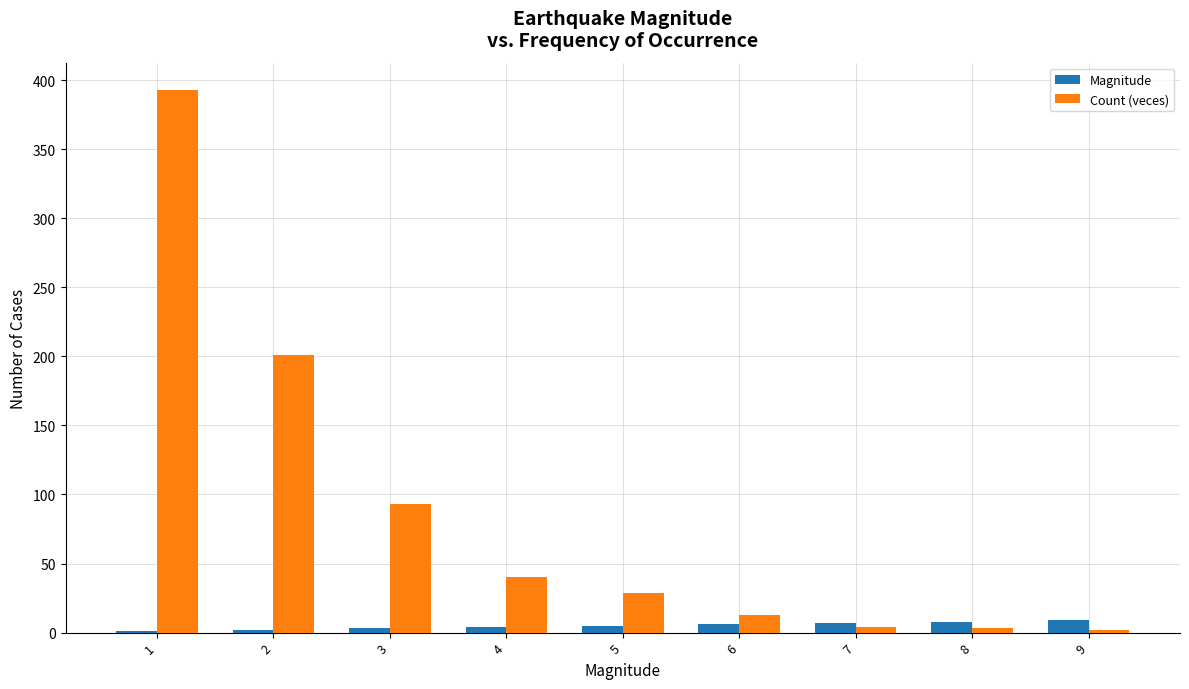

What is the sum of all Count (veces) values?

778